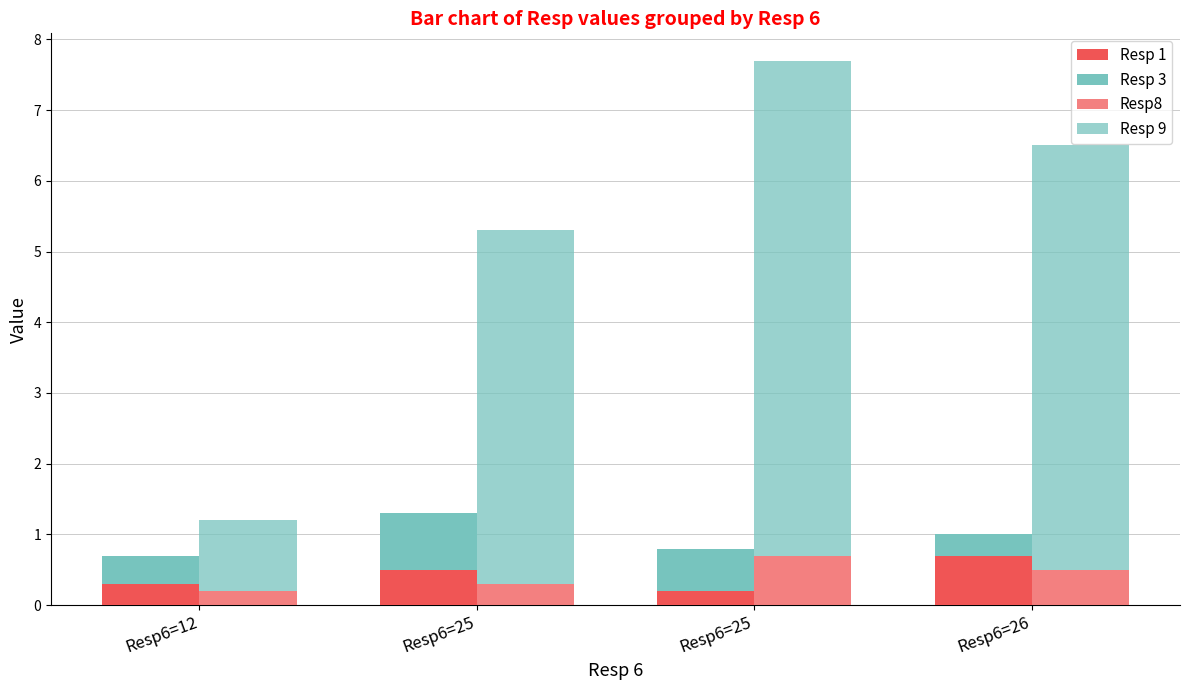

At how many categories does at least one series exceed 6?

1